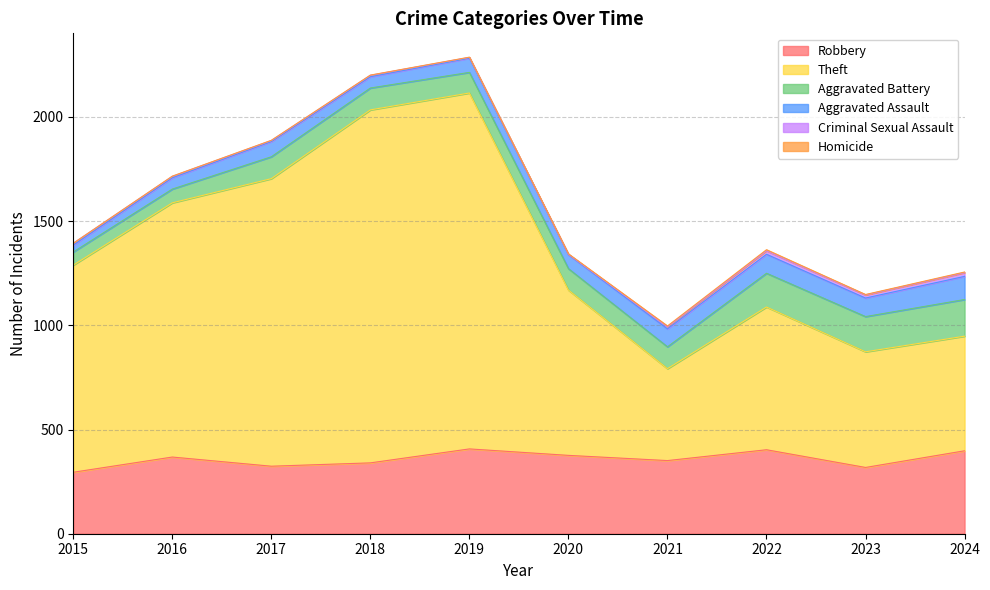

Reading left to right, extract all data points from this chart.

Robbery: 2015=295	2016=368	2017=324	2018=340	2019=407	2020=376	2021=351	2022=403	2023=318	2024=398
Theft: 2015=994	2016=1220	2017=1380	2018=1694	2019=1708	2020=793	2021=441	2022=685	2023=555	2024=550
Aggravated Battery: 2015=63	2016=66	2017=105	2018=105	2019=99	2020=103	2021=105	2022=162	2023=169	2024=176
Aggravated Assault: 2015=33	2016=54	2017=73	2018=54	2019=68	2020=67	2021=86	2022=91	2023=89	2024=111
Criminal Sexual Assault: 2015=9	2016=7	2017=5	2018=7	2019=4	2020=2	2021=10	2022=17	2023=15	2024=18
Homicide: 2015=0	2016=1	2017=1	2018=1	2019=1	2020=2	2021=4	2022=5	2023=2	2024=3